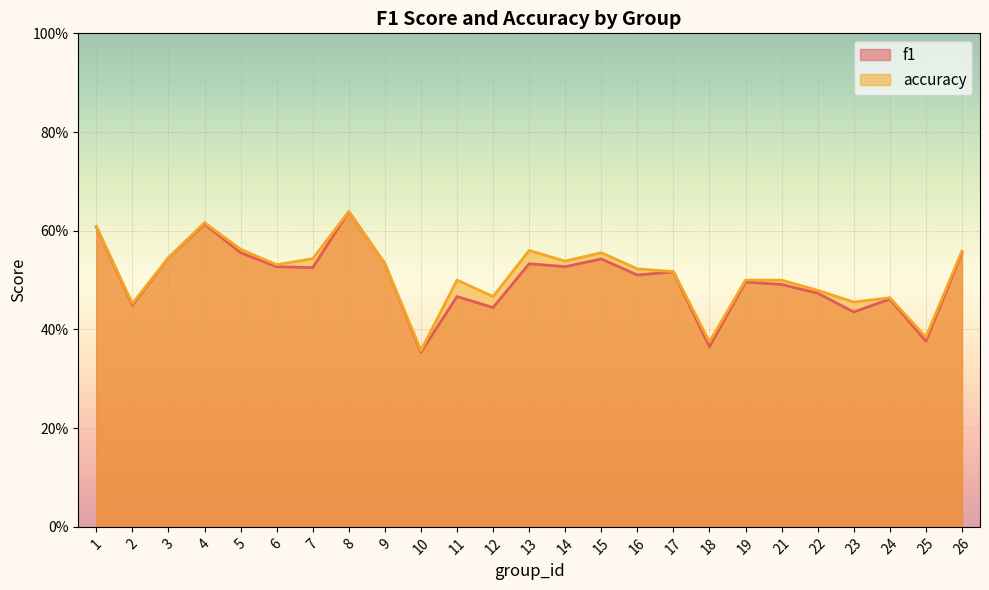

What is the minimum value shown in the chart?

0.4